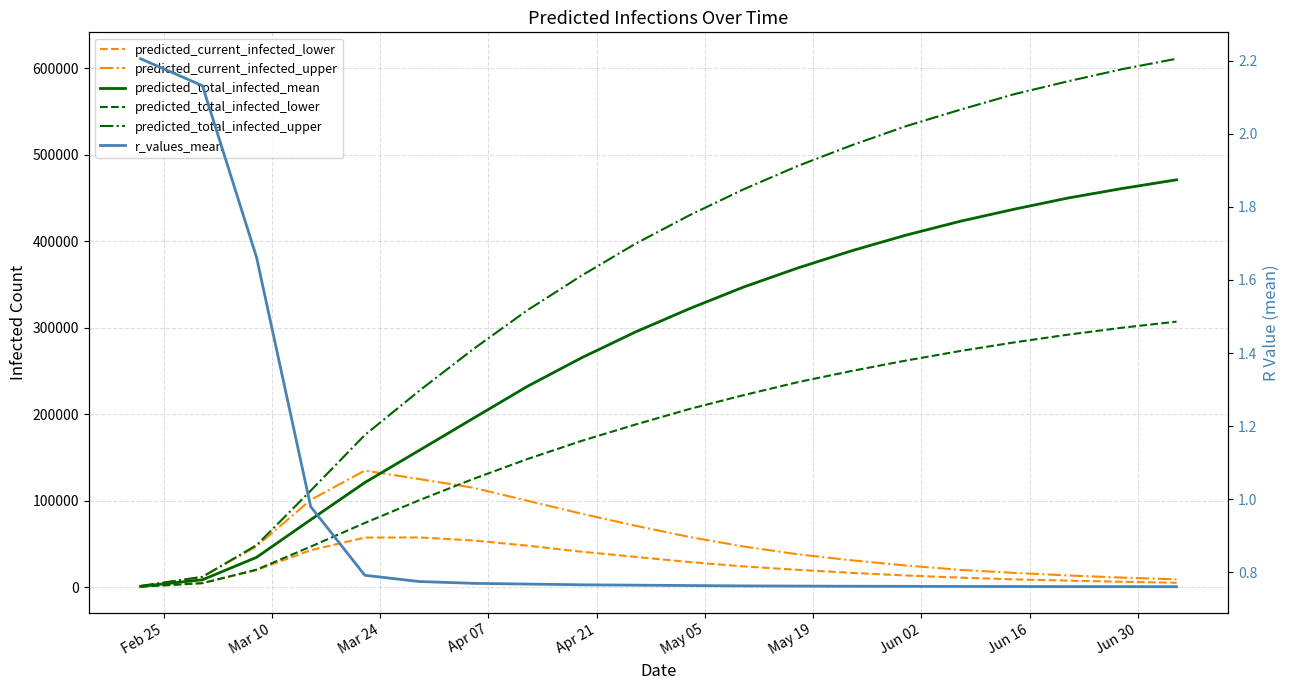

Reading right to left, transcribe all the data shown in this chart.

predicted_current_infected_lower: 5100.0	6200.0	7500.0	9000.0	11000.0	13500.0	16500.0	20000.0	24000.0	29000.0	35000.0	41000.0	48000.0	54000.0	57456.0	57285.0	42715.0	19708.0	4627.0	514.0
predicted_current_infected_upper: 9000.0	11000.0	13500.0	16500.0	20000.0	25000.0	31000.0	38000.0	47000.0	58000.0	71000.0	85000.0	100000.0	115000.0	125028.0	134799.0	100909.0	47200.0	11907.0	1323.0
predicted_total_infected_mean: 471000.0	461000.0	450000.0	437000.0	423000.0	407000.0	389000.0	369000.0	347000.0	322000.0	295000.0	265000.0	232000.0	195000.0	157906.0	120896.0	77924.0	34458.0	8517.0	946.0
predicted_total_infected_lower: 307000.0	300000.0	292000.0	283000.0	273000.0	262000.0	250000.0	237000.0	222000.0	206000.0	188000.0	169000.0	148000.0	125000.0	100360.0	74188.0	46828.0	20222.0	4627.0	514.0
predicted_total_infected_upper: 611000.0	599000.0	585000.0	570000.0	552000.0	533000.0	511000.0	487000.0	460000.0	430000.0	397000.0	360000.0	320000.0	275000.0	226712.0	175836.0	111493.0	48523.0	11907.0	1323.0
r_values_mean: 0.8	0.8	0.8	0.8	0.8	0.8	0.8	0.8	0.8	0.8	0.8	0.8	0.8	0.8	0.8	0.8	1.0	1.7	2.1	2.2